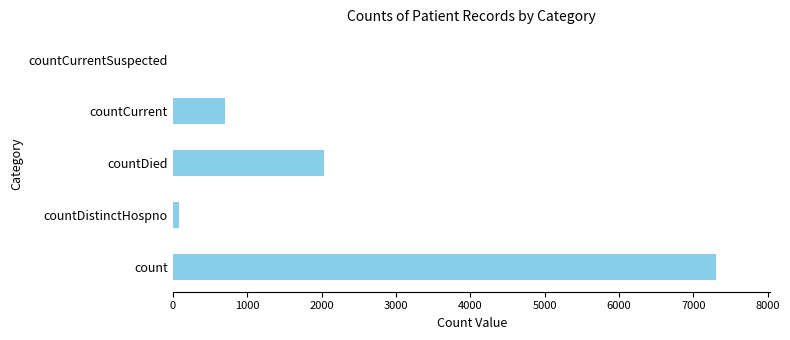

What is the sum of all values?

10118